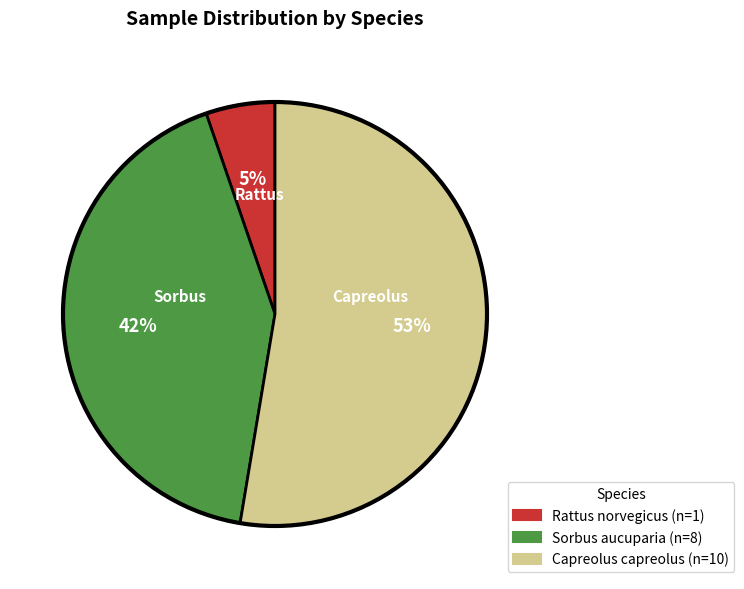

Is it true that Rattus norvegicus is 5% of the pie?

True